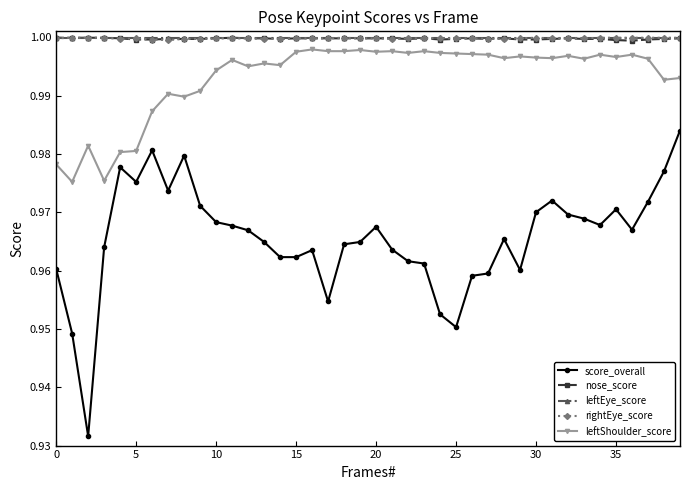

At how many categories does at least one series exceed 0?

40